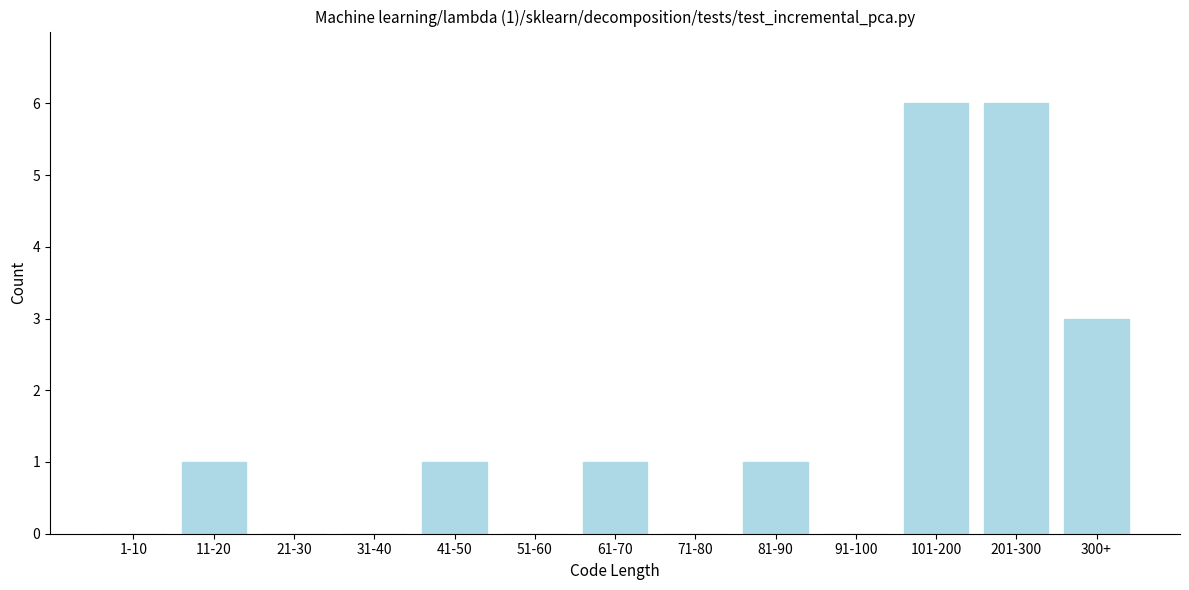

Reading left to right, extract all data points from this chart.

1-10=0	11-20=1	21-30=0	31-40=0	41-50=1	51-60=0	61-70=1	71-80=0	81-90=1	91-100=0	101-200=6	201-300=6	300+=3